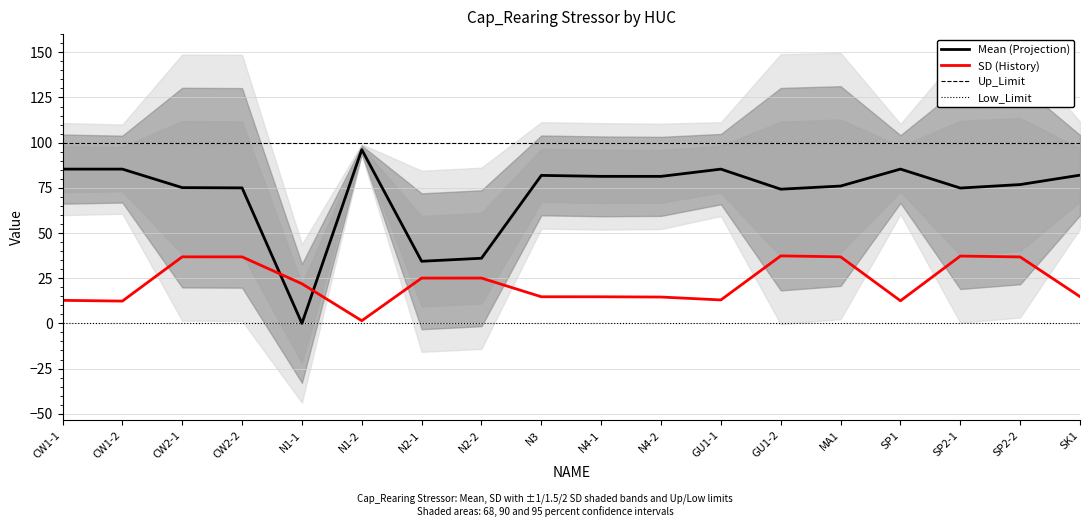

What is the label of the 3rd point from the right?

SP2-1